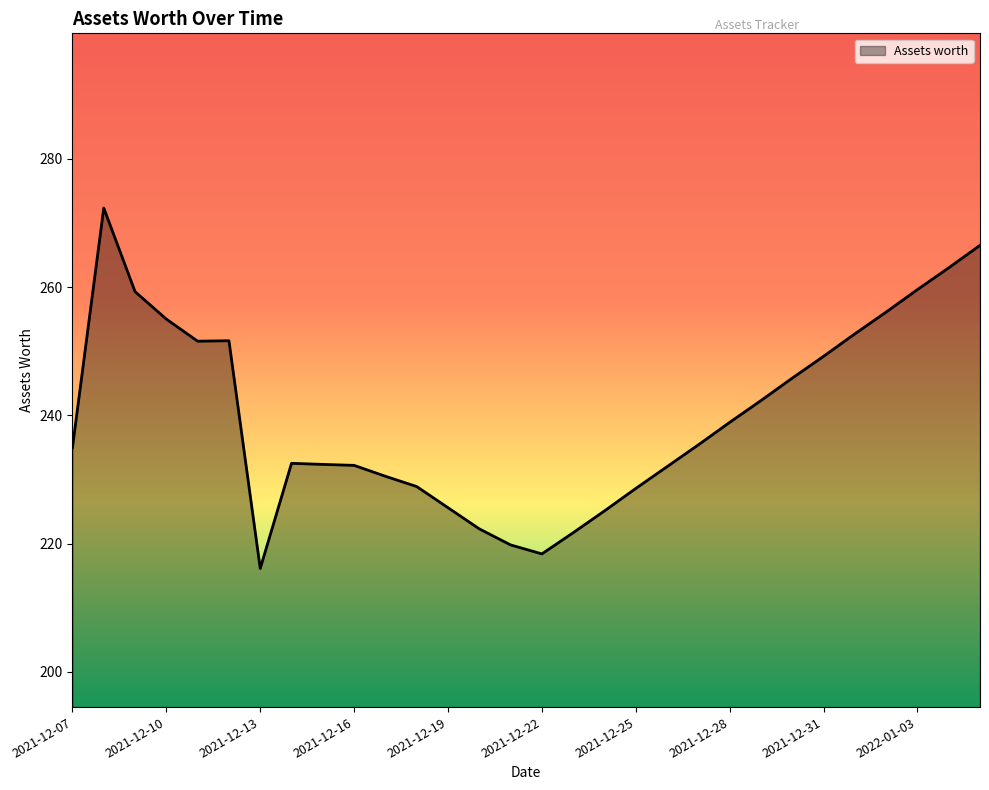

What is the minimum value shown in the chart?

216.1